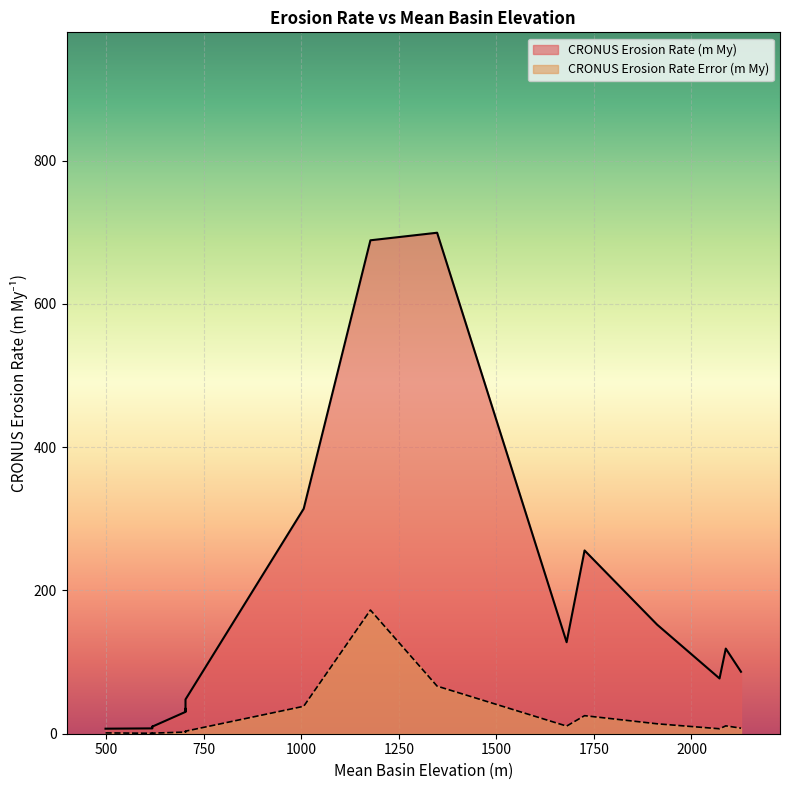

How many lines are shown in the chart?

2